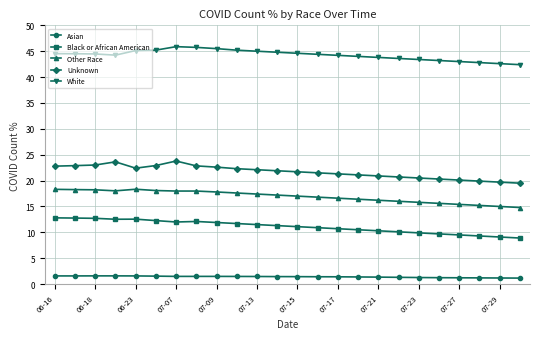

How many lines are shown in the chart?

5